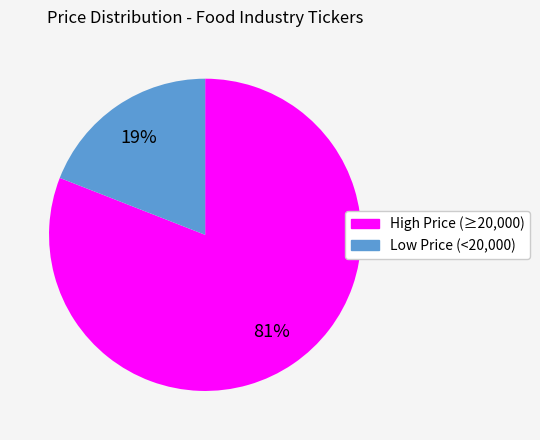

To the nearest percent, what is the difference between the largest and smallest slice percentages?

62%